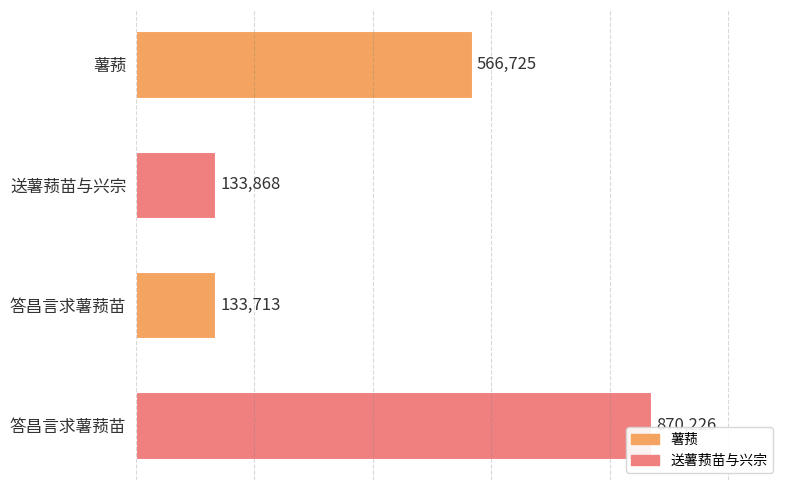

How many data points does each series have?

4